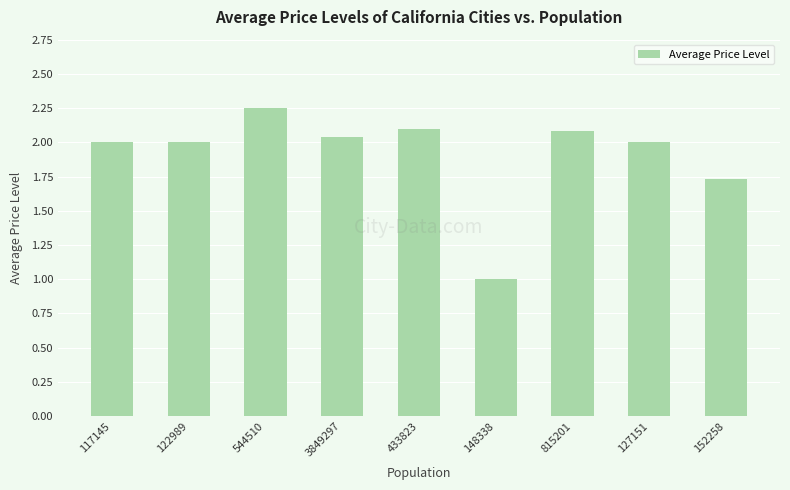

Which label corresponds to the largest value in the chart?

544510